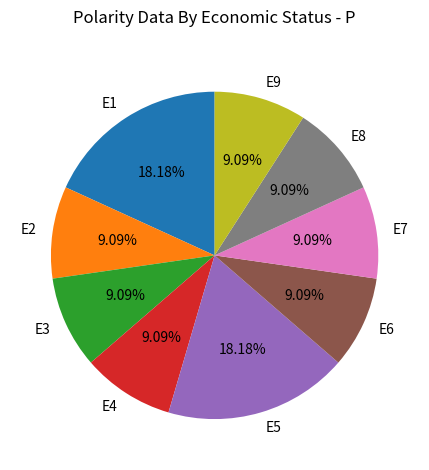

Does E3 account for over 50% of the chart?

No